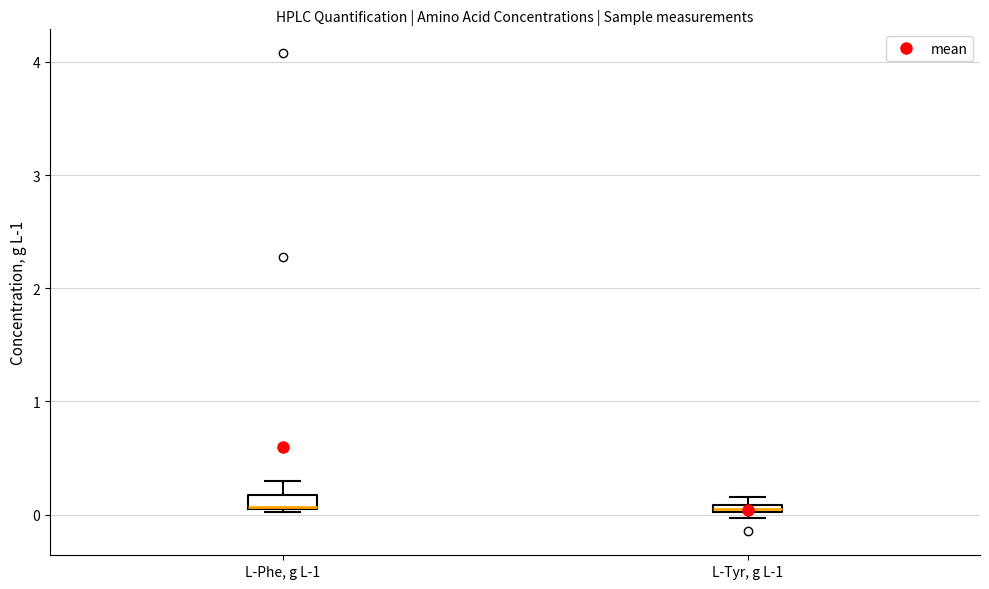

Where is the lower edge of the box for L-Tyr, g L-1 on the y-axis? The values are not printed on the chart, so give them approximately, as read against the axis.

0.0